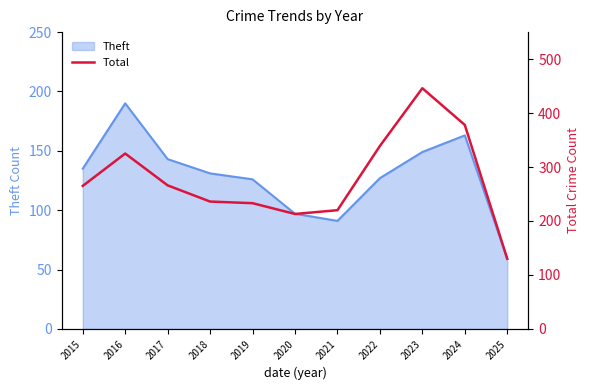

The value at 2023 is 177. True or false?

False